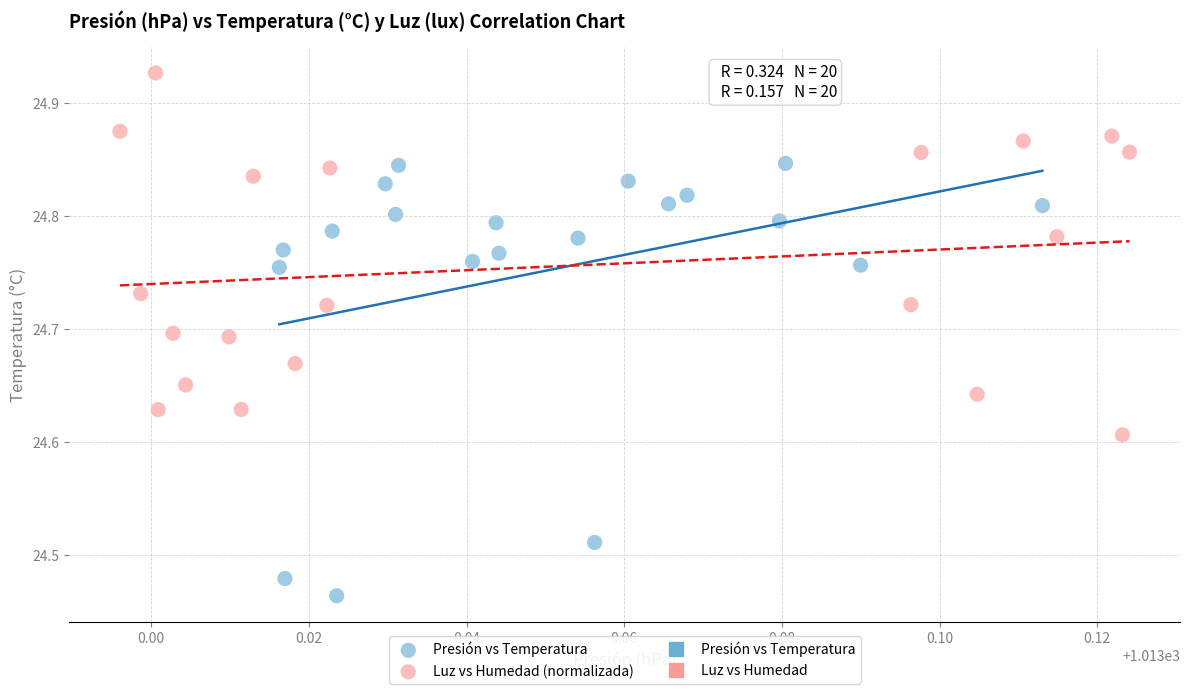

Which series reaches the minimum Y coordinate?

Presión vs Temperatura